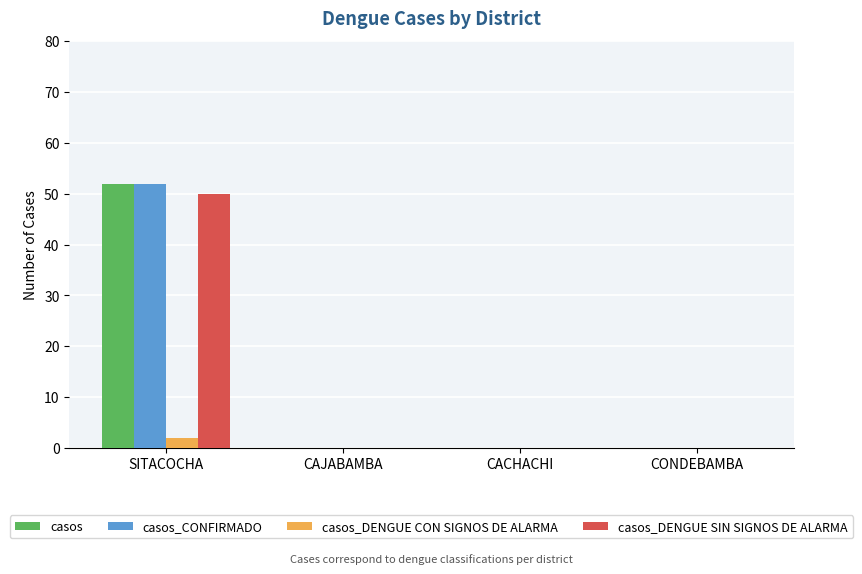

What is the highest value of the casos series?

52